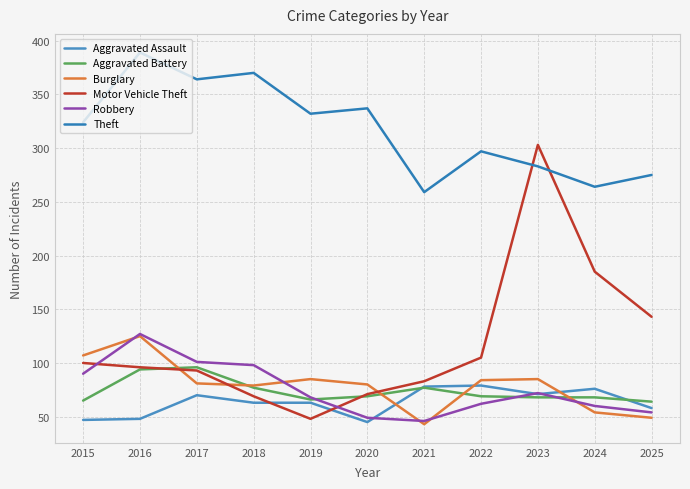

Rank the series by their maximum value, from highest to lowest.

Theft, Motor Vehicle Theft, Robbery, Burglary, Aggravated Battery, Aggravated Assault